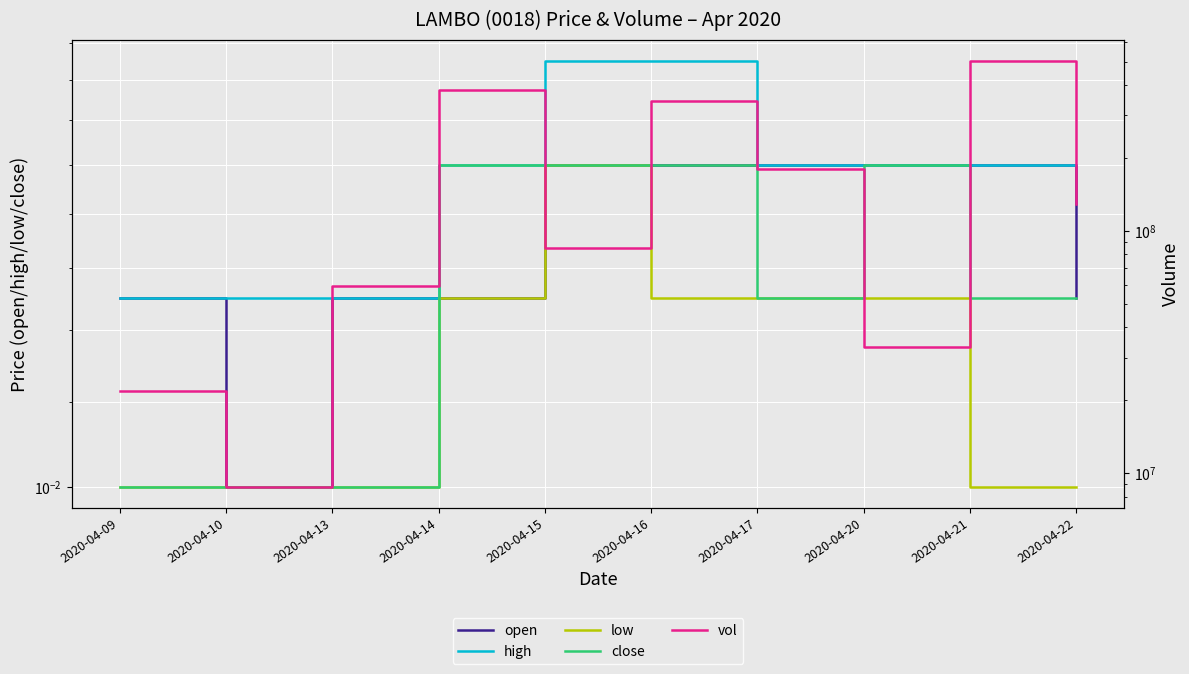

Is this an area chart (filled region under the line)?

No